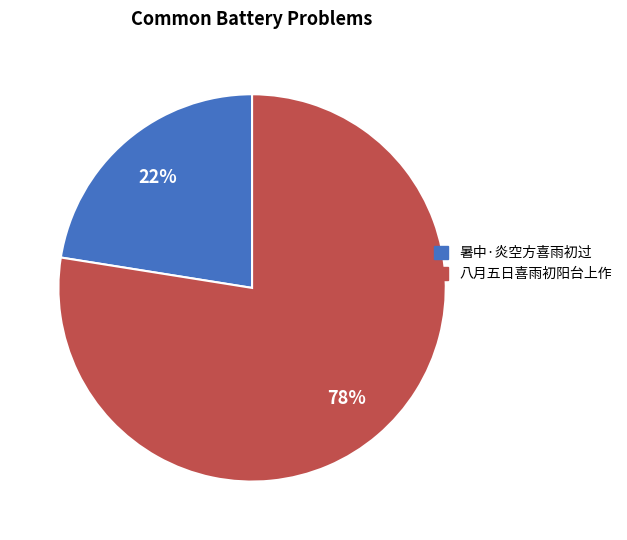

What is the majority slice?

八月五日喜雨初阳台上作